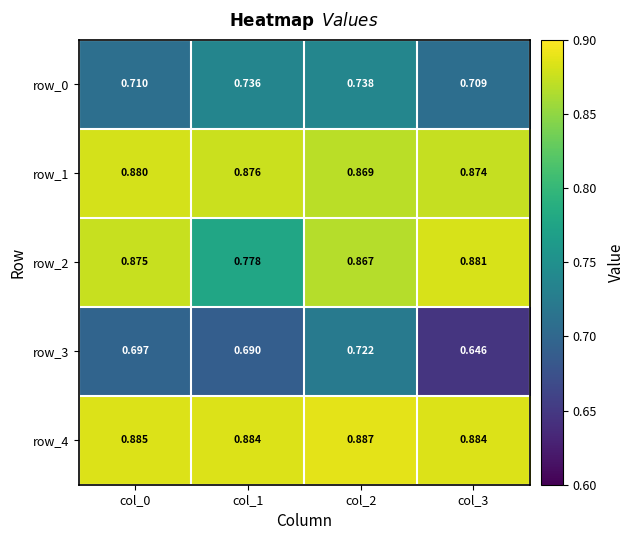

At how many categories does at least one series exceed 0?

4